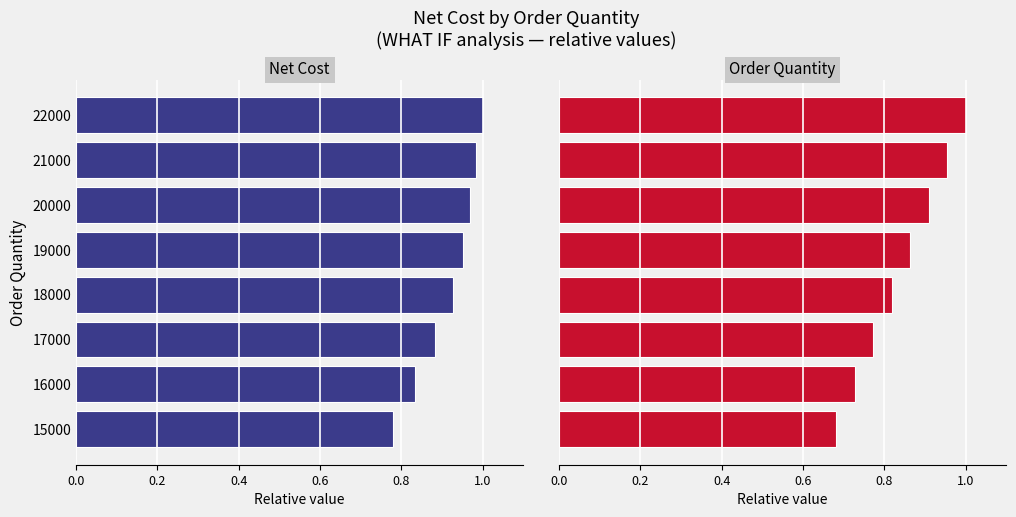

At 22000, list the series in order from largest to smallest.

Net Cost, Order Quantity